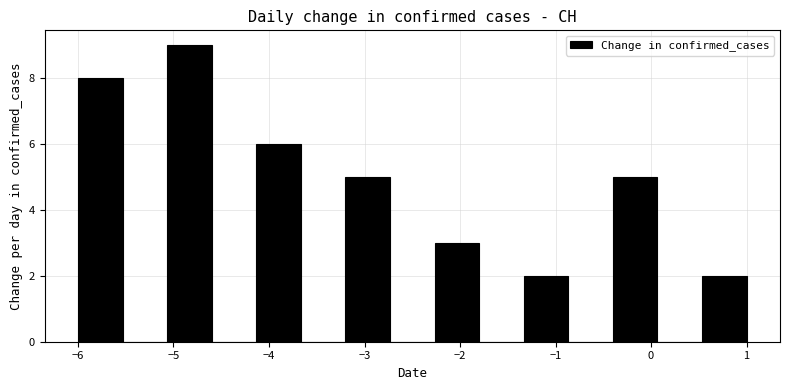

What is the height of the bar covering -5.1 to -4.6 on the x-axis? Neither the bar edges nor the heights are printed on the chart, so give them approximately, as read against the axes.

9